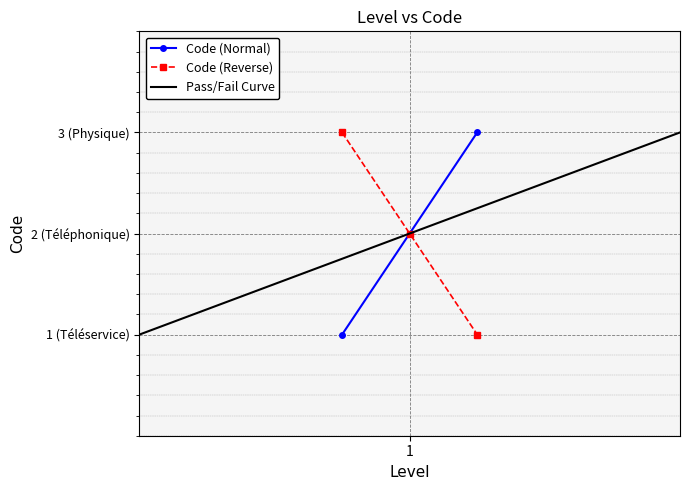

Reading right to left, transcribe all the data shown in this chart.

3	2	1